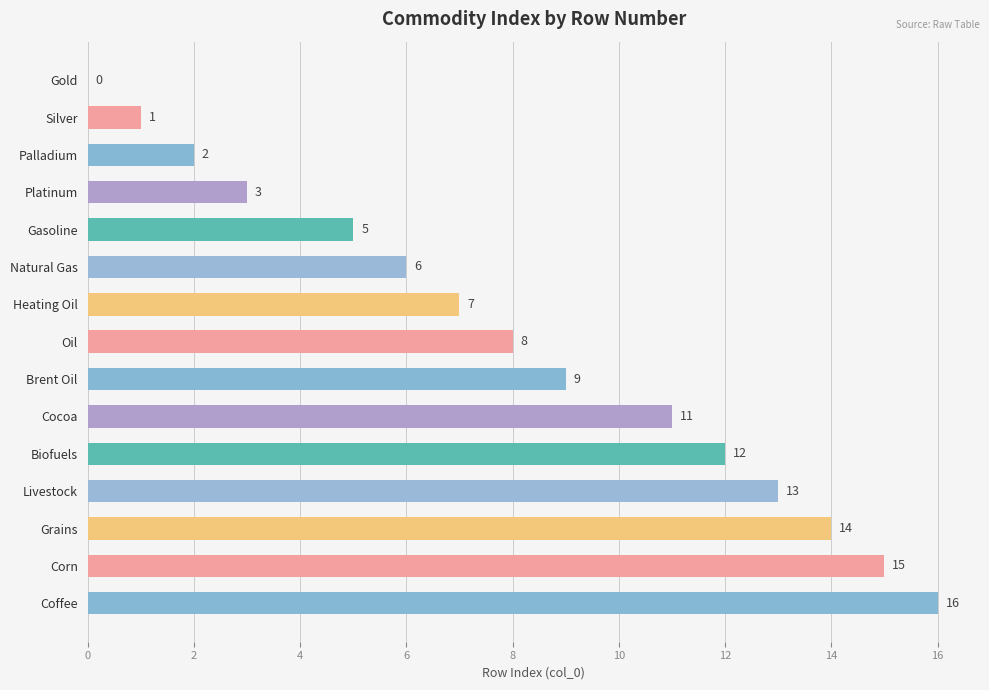

What is the greatest value displayed?

16